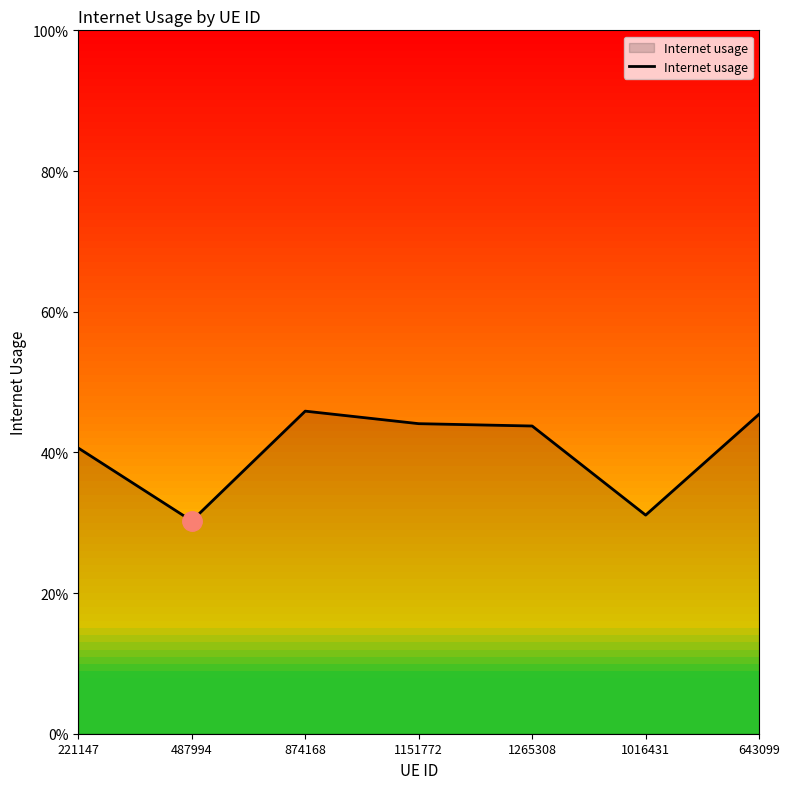

What is the greatest value displayed?

0.5